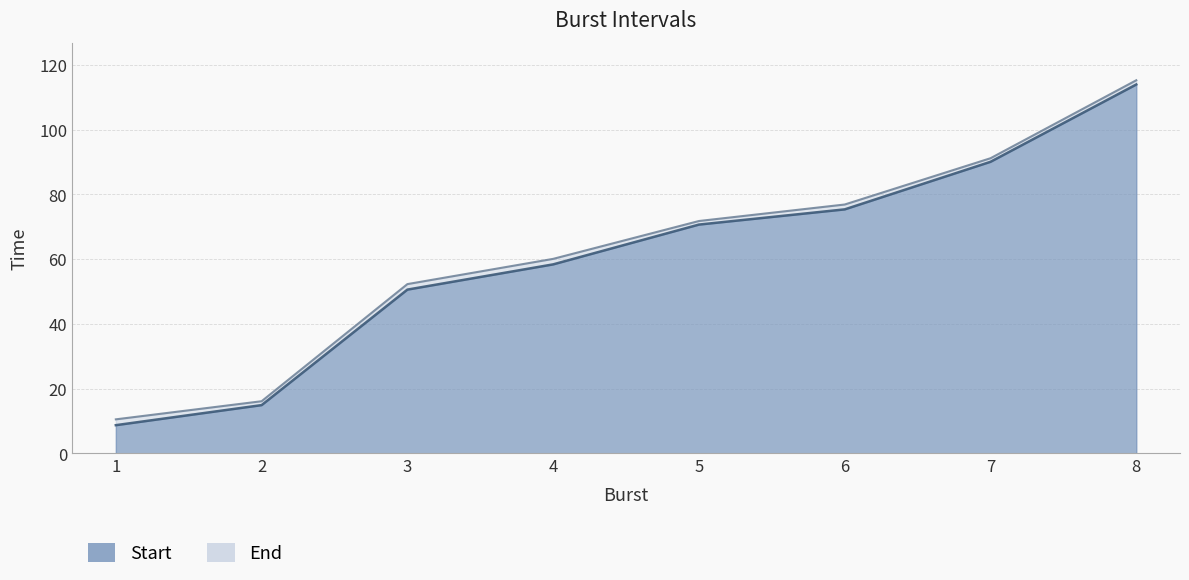

How many categories are shown in the chart?

8